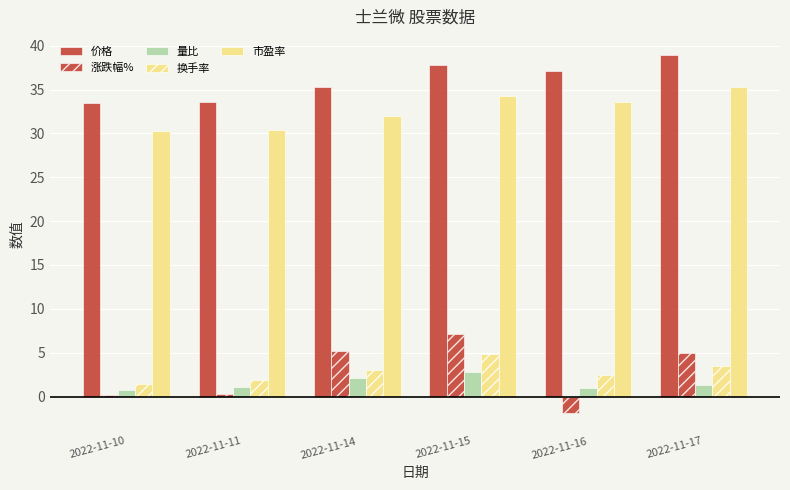

Count the number of categories in the chart.

6